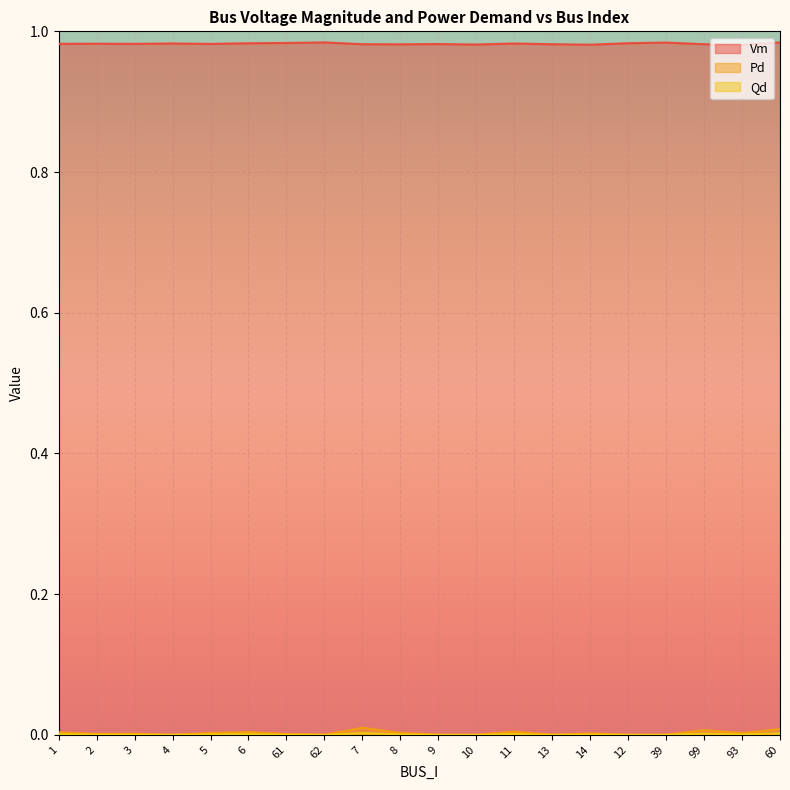

What is the total value across all series at 10?

1.0